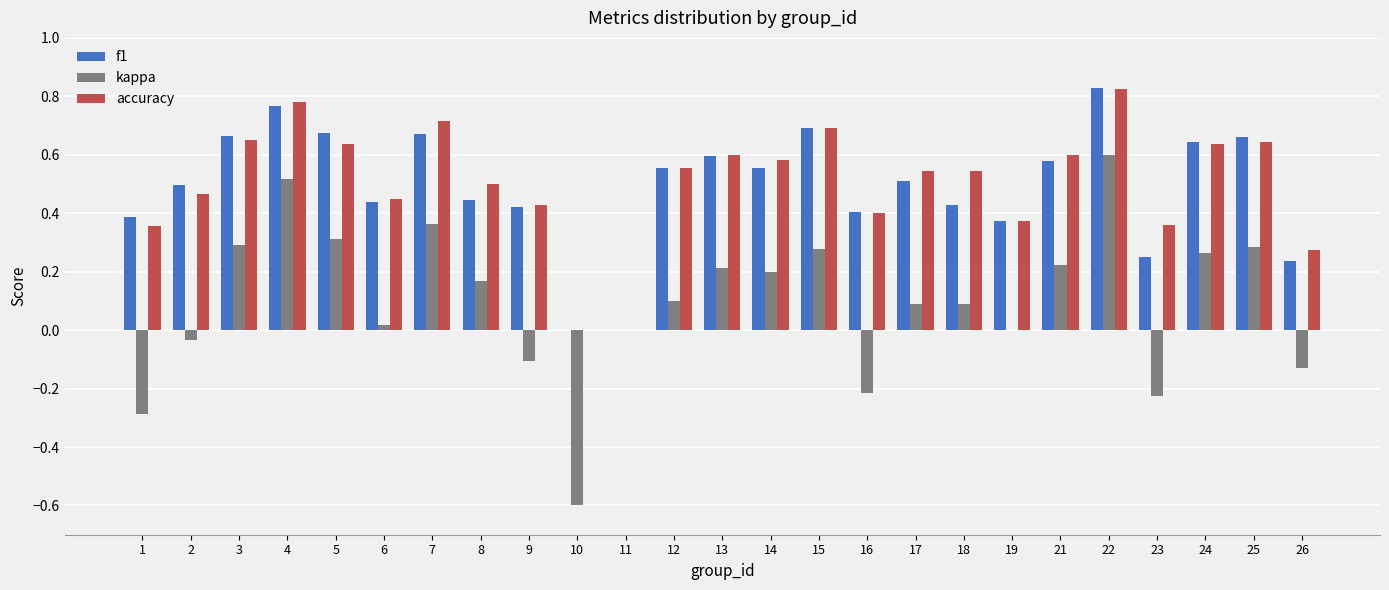

Which series changed the most between 11 and 24?

f1